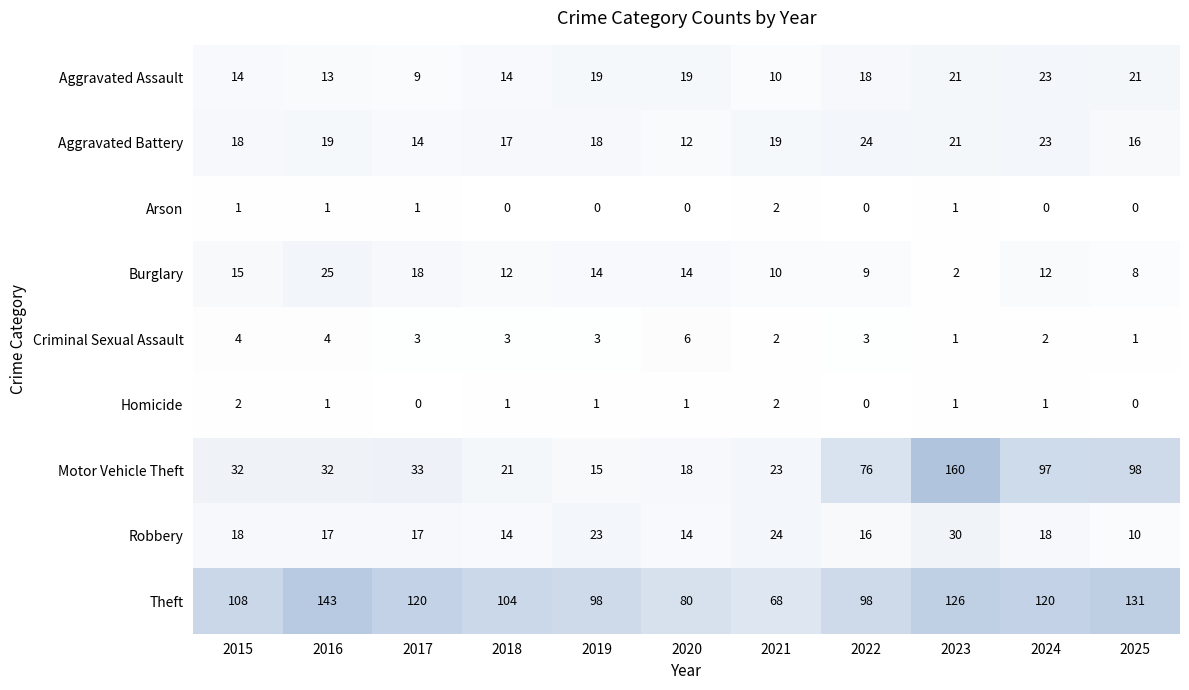

What is the total value across all series at 2019?

191